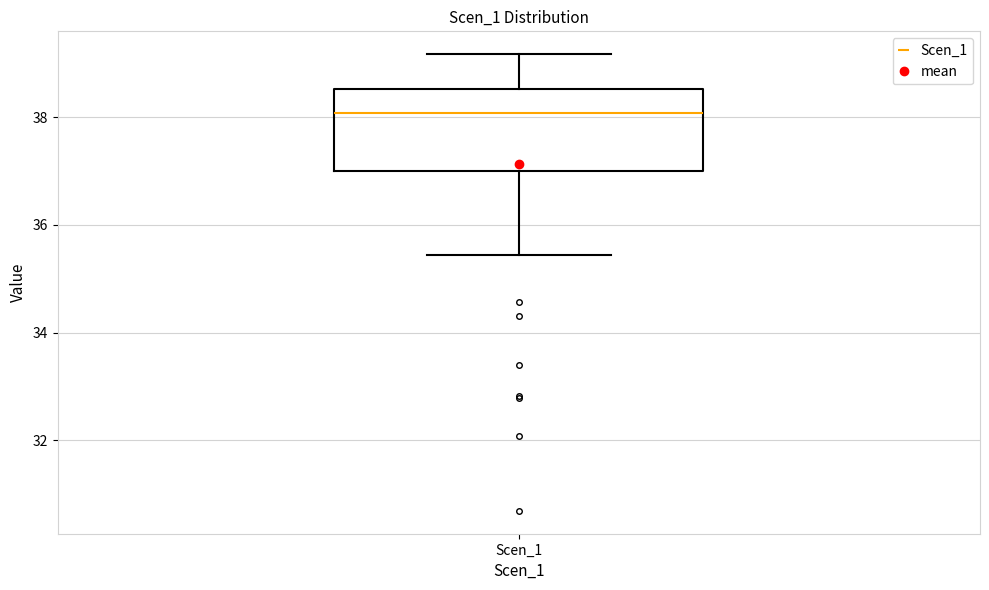

Where does the upper whisker of the box for Scen_1 end on the y-axis? The values are not printed on the chart, so give them approximately, as read against the axis.

39.2